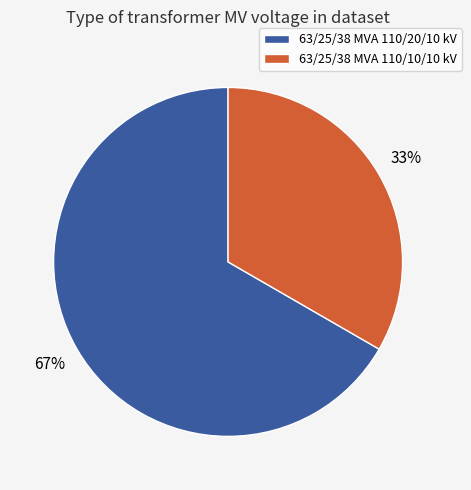

Rank the categories by value from highest to lowest.

63/25/38 MVA 110/20/10 kV, 63/25/38 MVA 110/10/10 kV